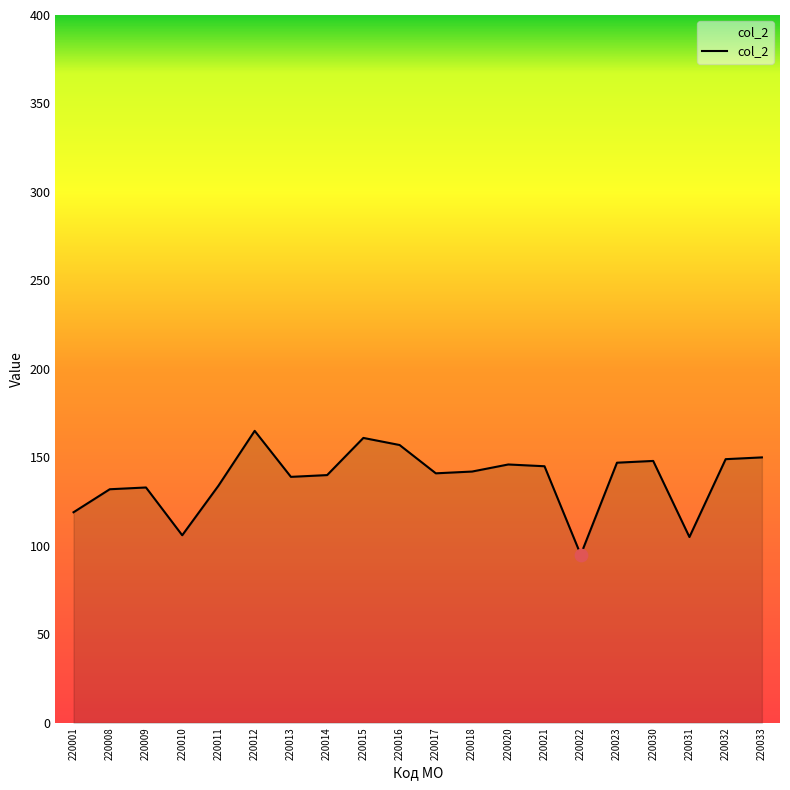

Which has a higher value, 220023 or 220008?

220023